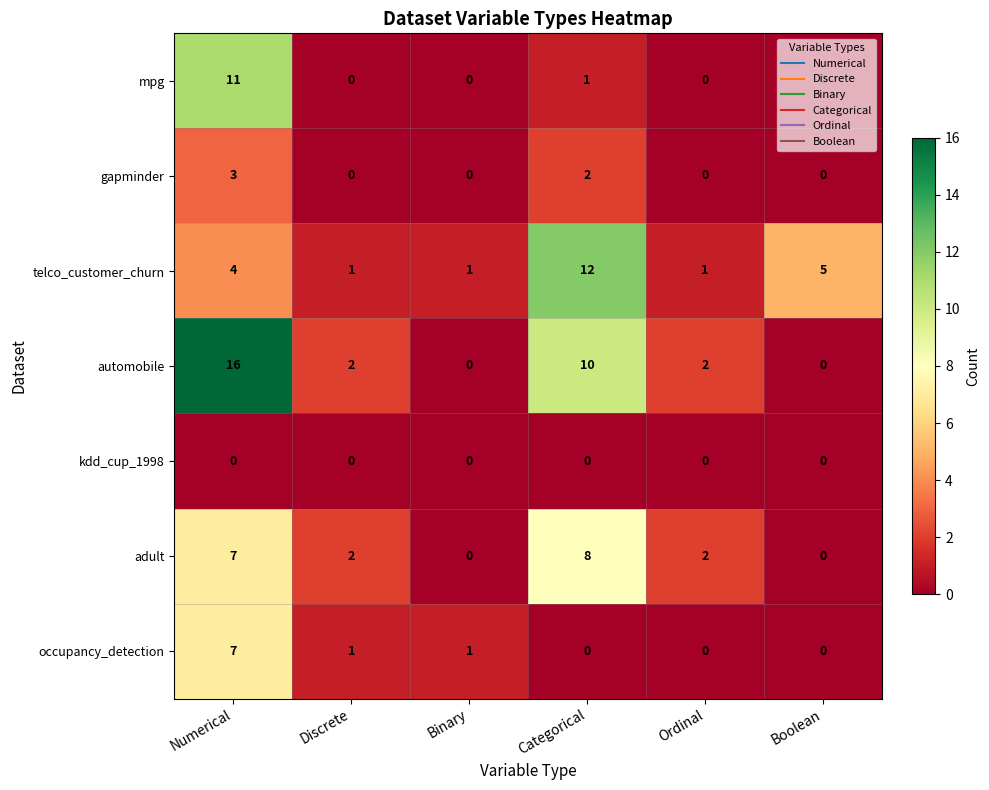

Which series has the largest range (max minus min)?

automobile